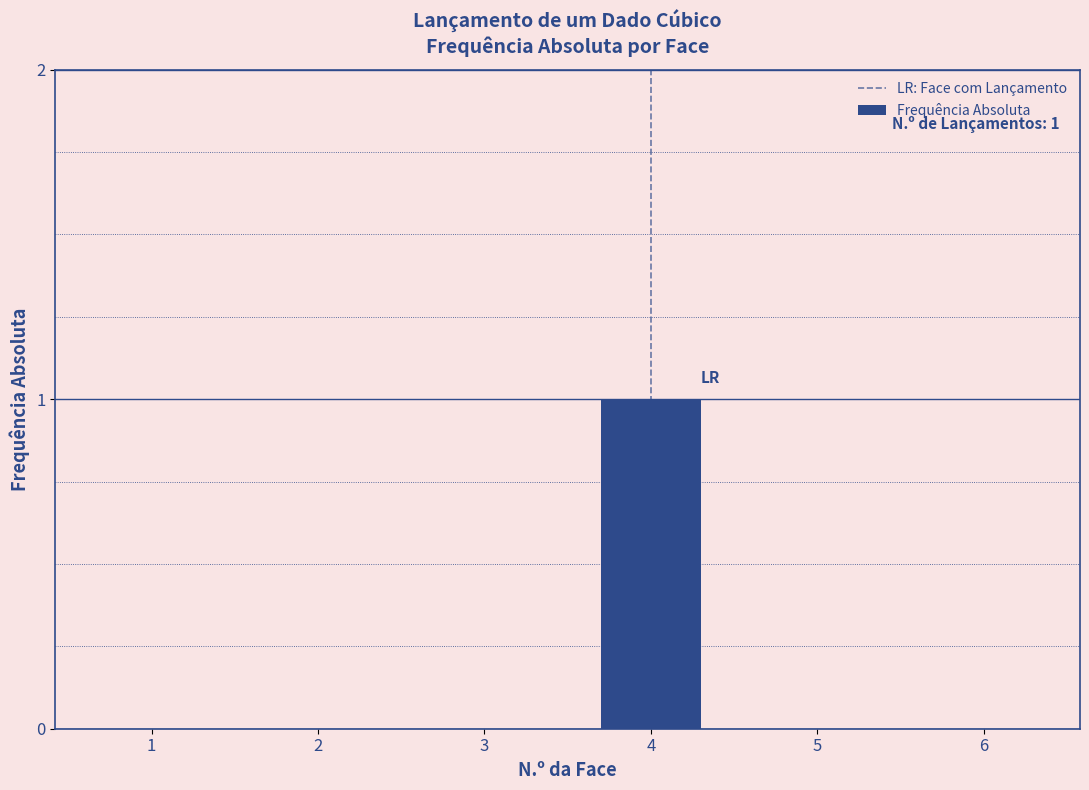

Reading left to right, transcribe all the data shown in this chart.

1=0	2=0	3=0	4=1	5=0	6=0